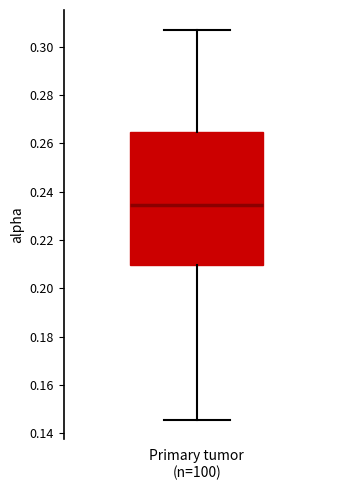

Where is the upper edge of the box for Primary tumor (n=100) on the y-axis? The values are not printed on the chart, so give them approximately, as read against the axis.

0.264